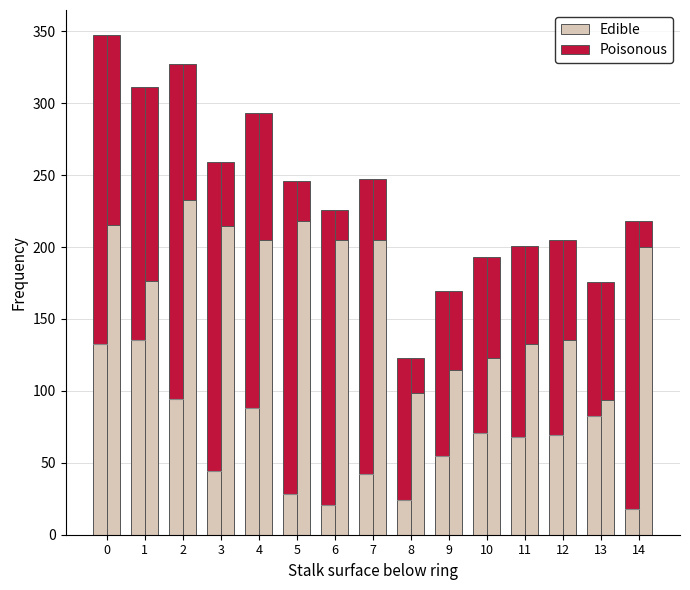

How many bars are there in total?

30